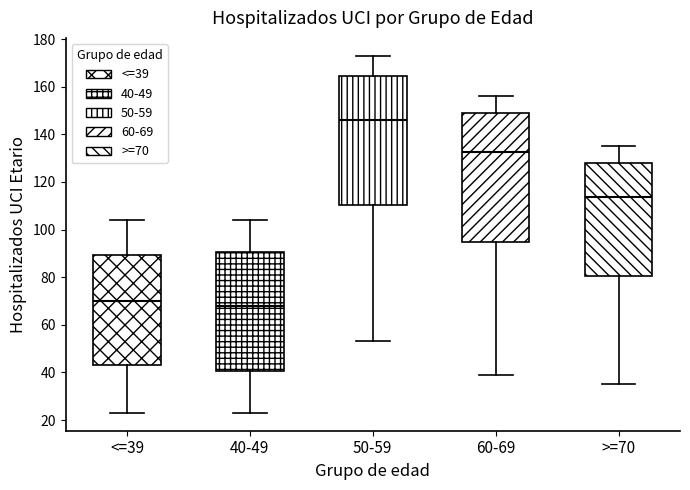

Which box has the highest median line?

50-59